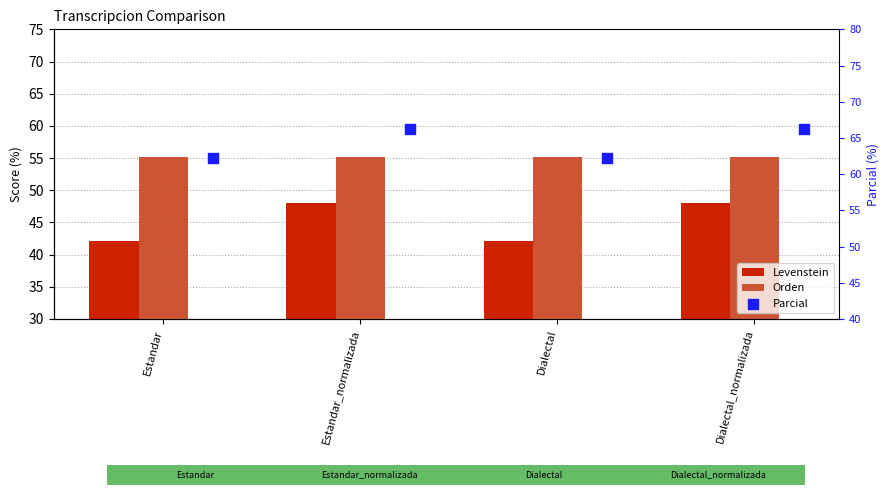

Which series contains the lowest Y value?

Levenstein